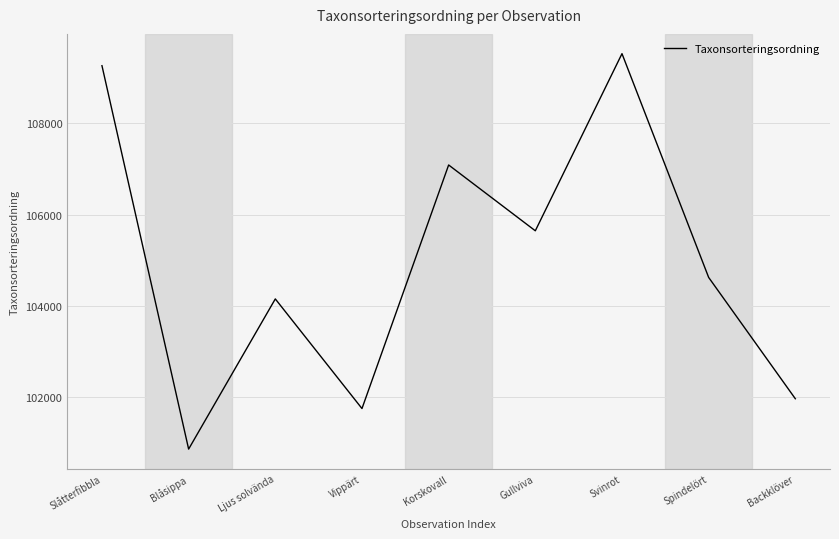

How many interior local valleys (lower than both neighbors) does the data have?

3